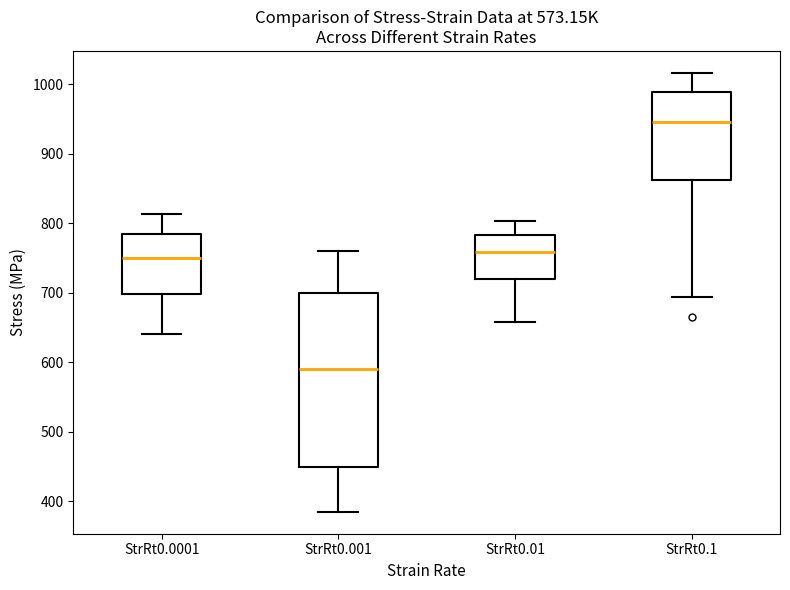

Which box has the highest median line?

StrRt0.1